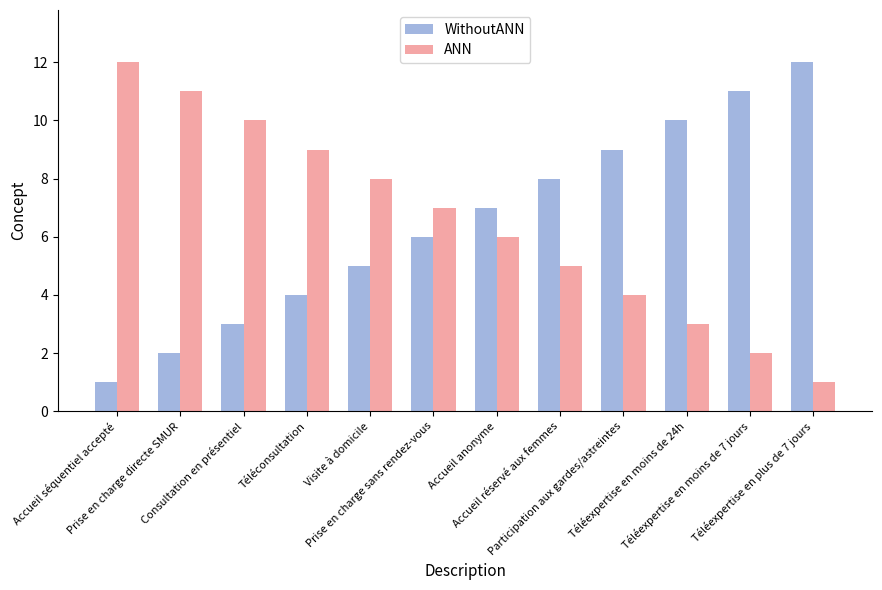

What is the difference between the ANN values at Téléconsultation and Consultation en présentiel?

1